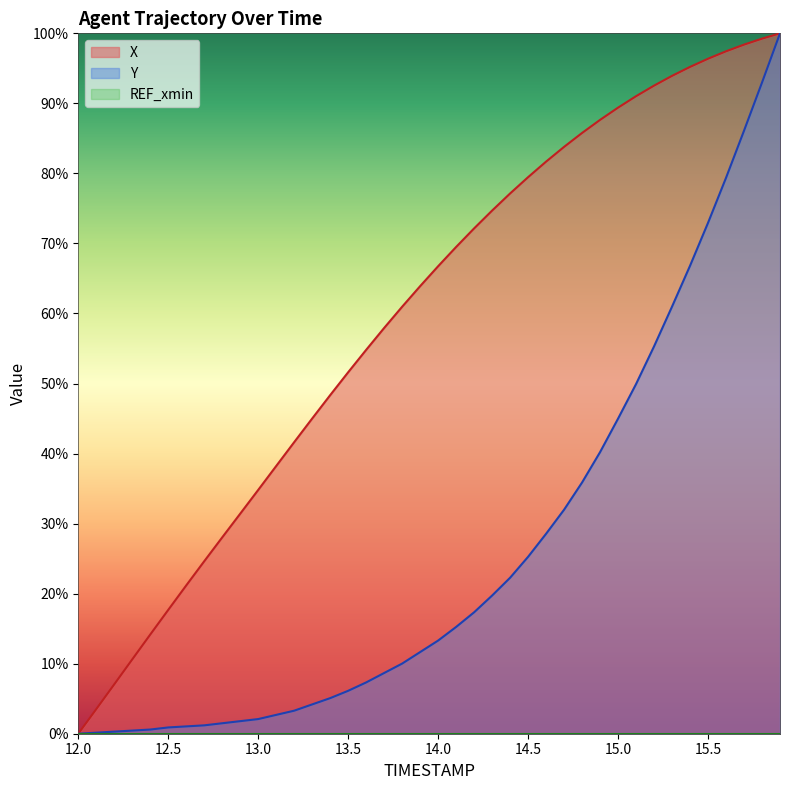

What is the label of the 27th point from the right?

13.3